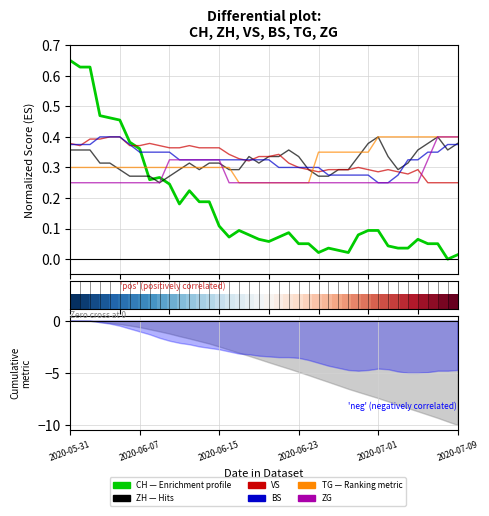

Which series changed the most between 2020-07-01 and 15?

CH